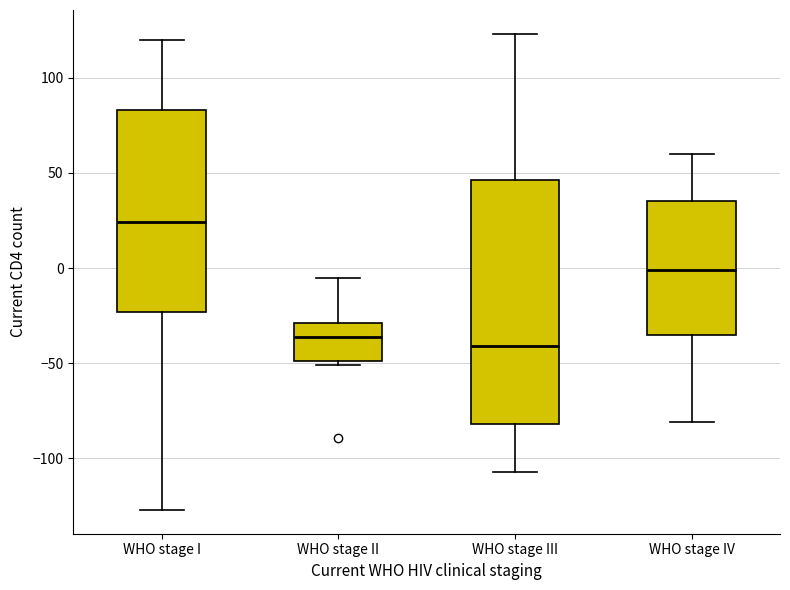

Which box has the highest median line?

WHO stage I